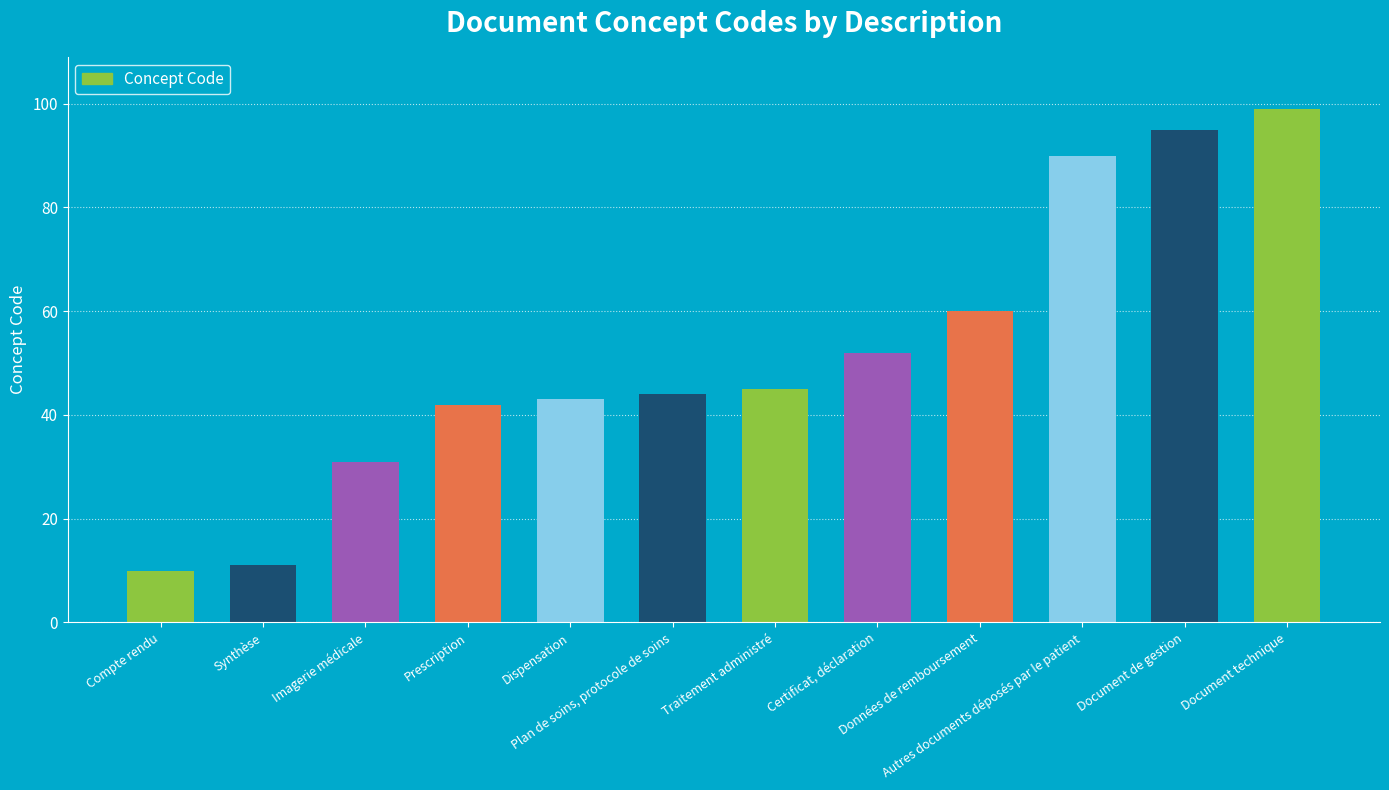

Is it true that the value at Plan de soins, protocole de soins is 64?

False